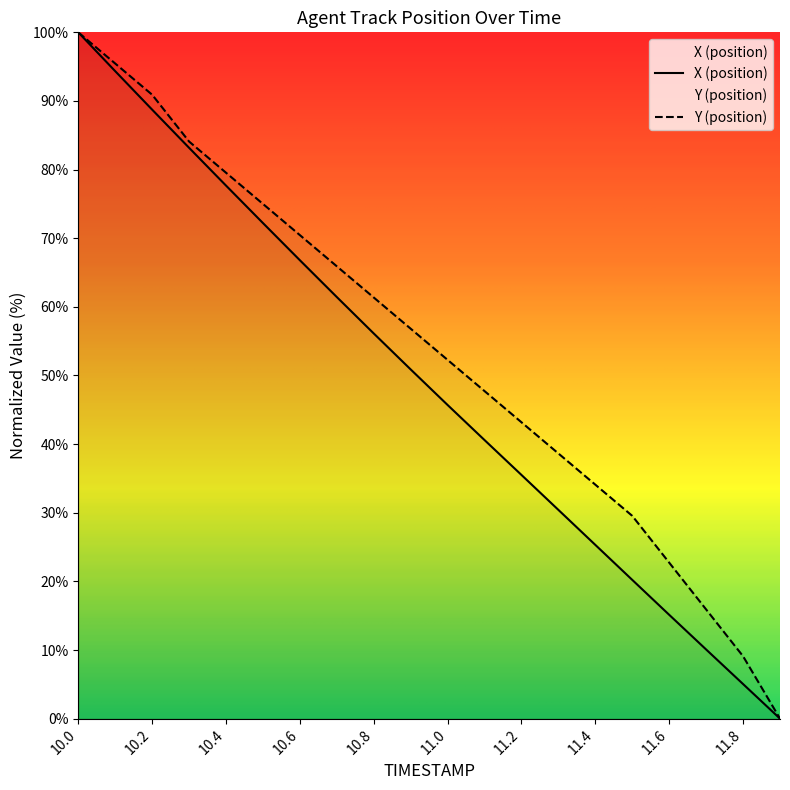

At which category is the sum across all series the highest?

10.0